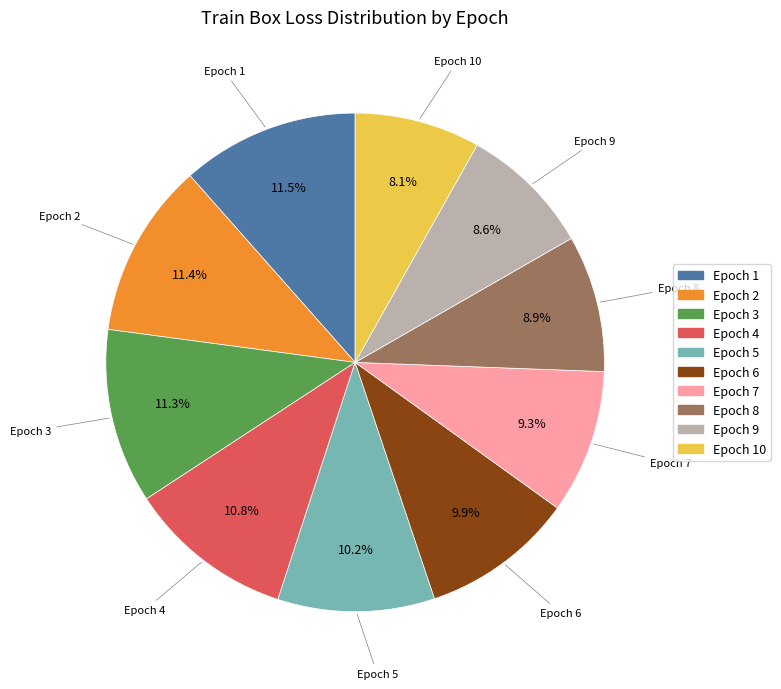

Is Epoch 1 the majority of the pie?

No